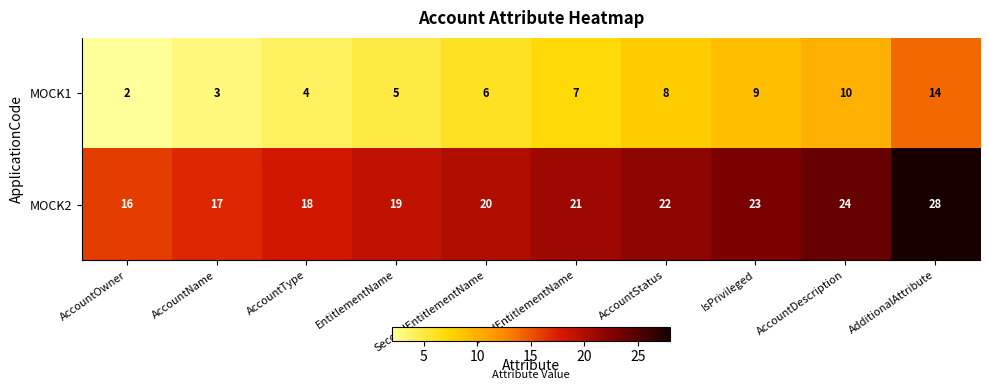

What is the sum of all MOCK1 values?

68